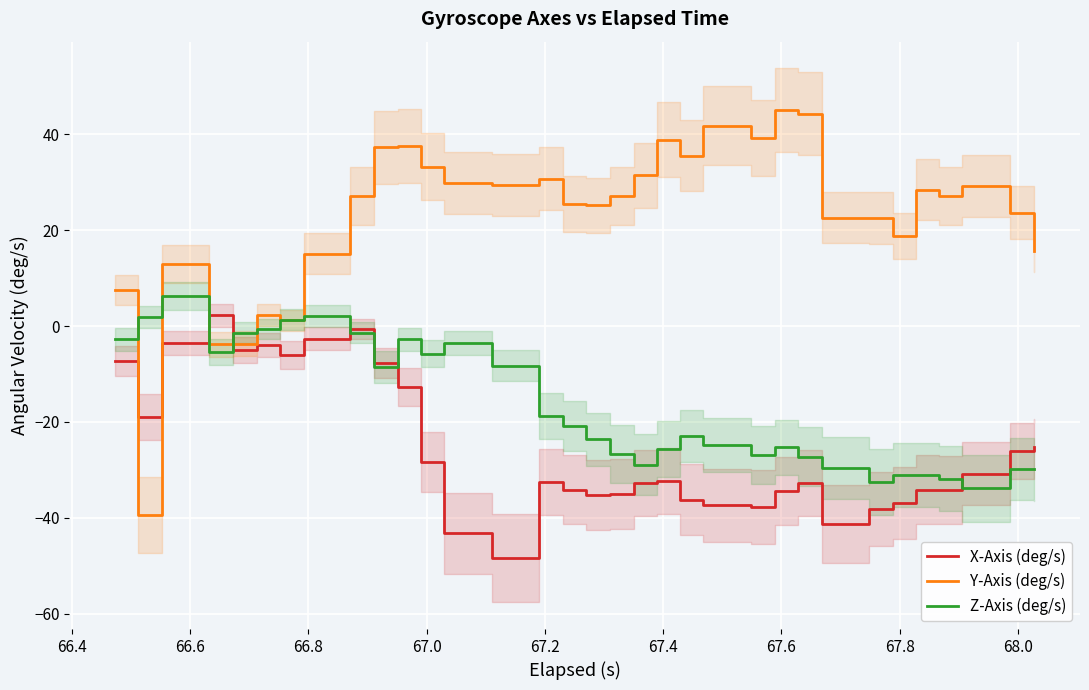

How many positive values does the X-Axis (deg/s) series have?

1